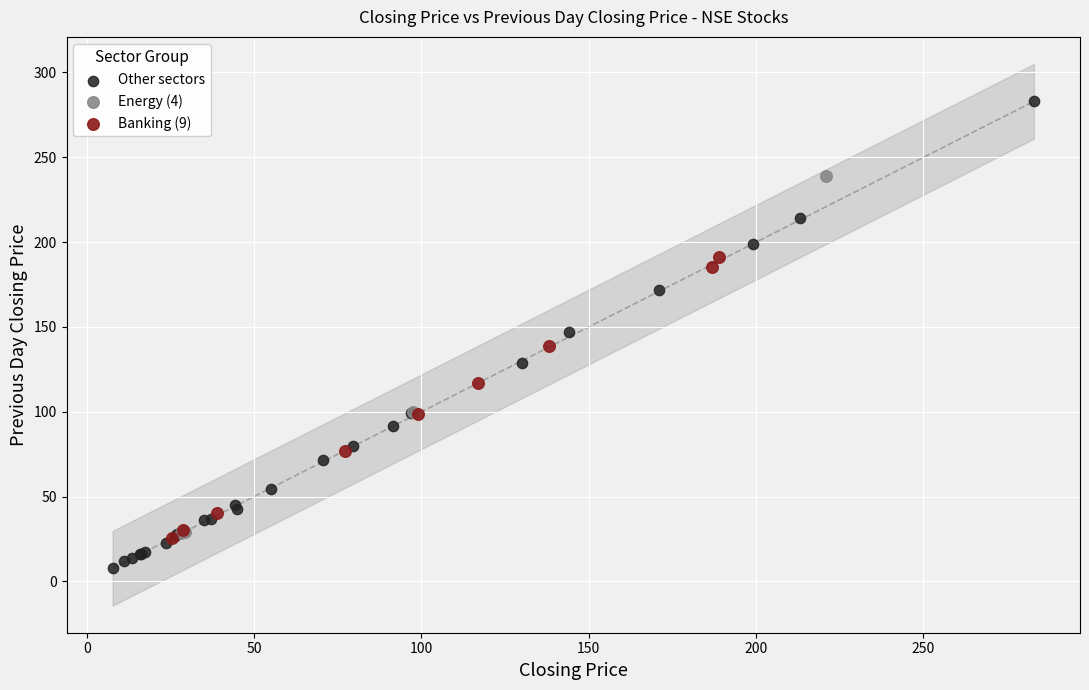

Which series has the largest Y range (max minus min)?

Other sectors